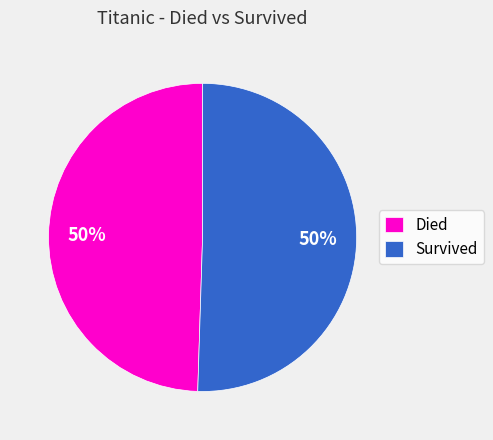

What is the ratio of the value at Died to the value at Survived?

1.0